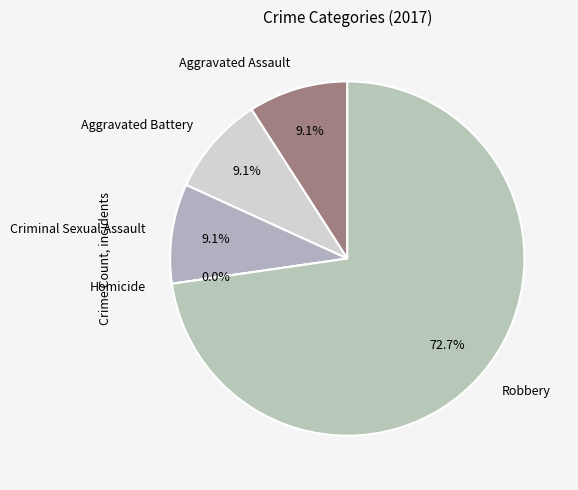

Do Aggravated Assault and Criminal Sexual Assault together represent more than half of the pie?

No